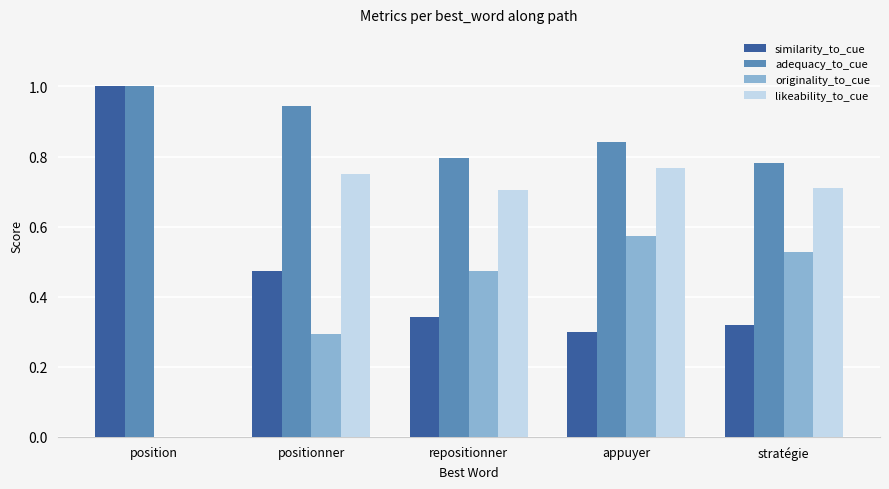

Are the bars grouped side by side (vs. stacked)?

Yes